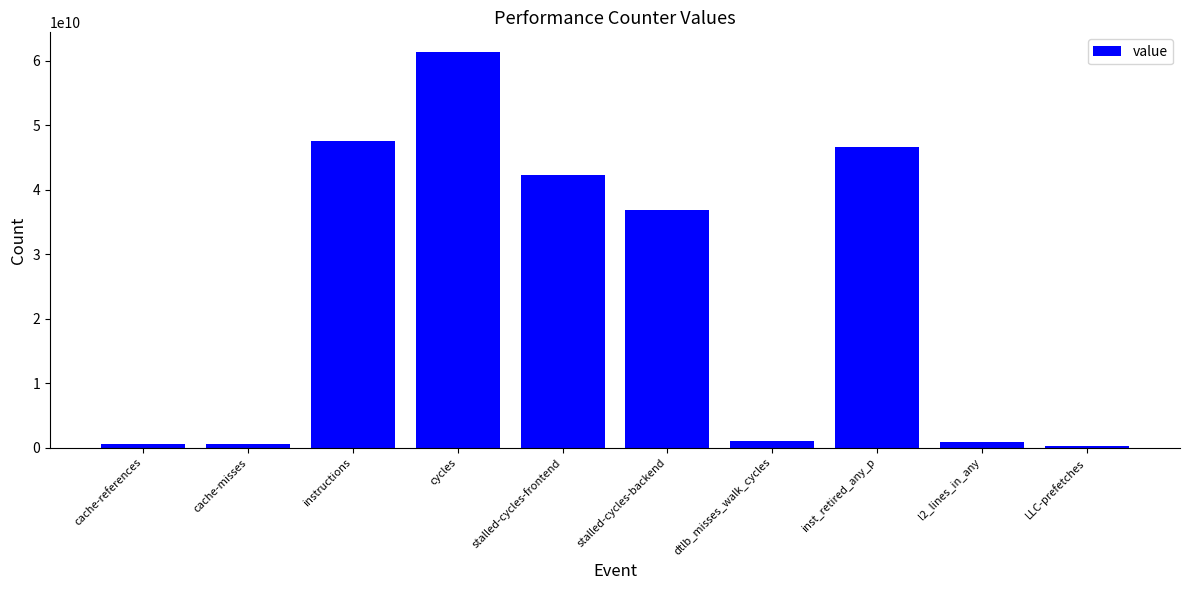

How many distinct data groups are displayed?

1